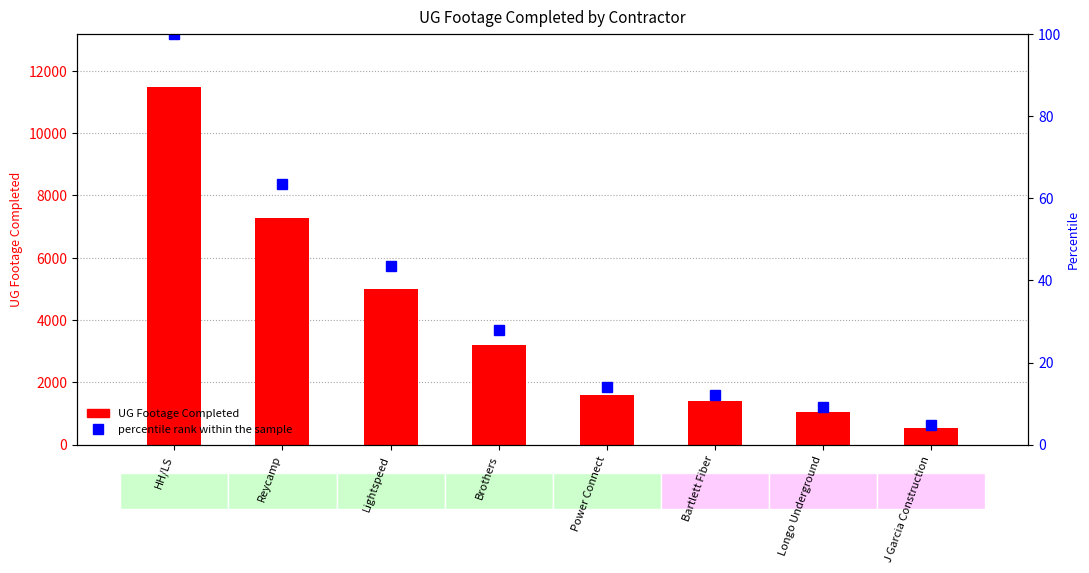

Are the bars horizontal?

No